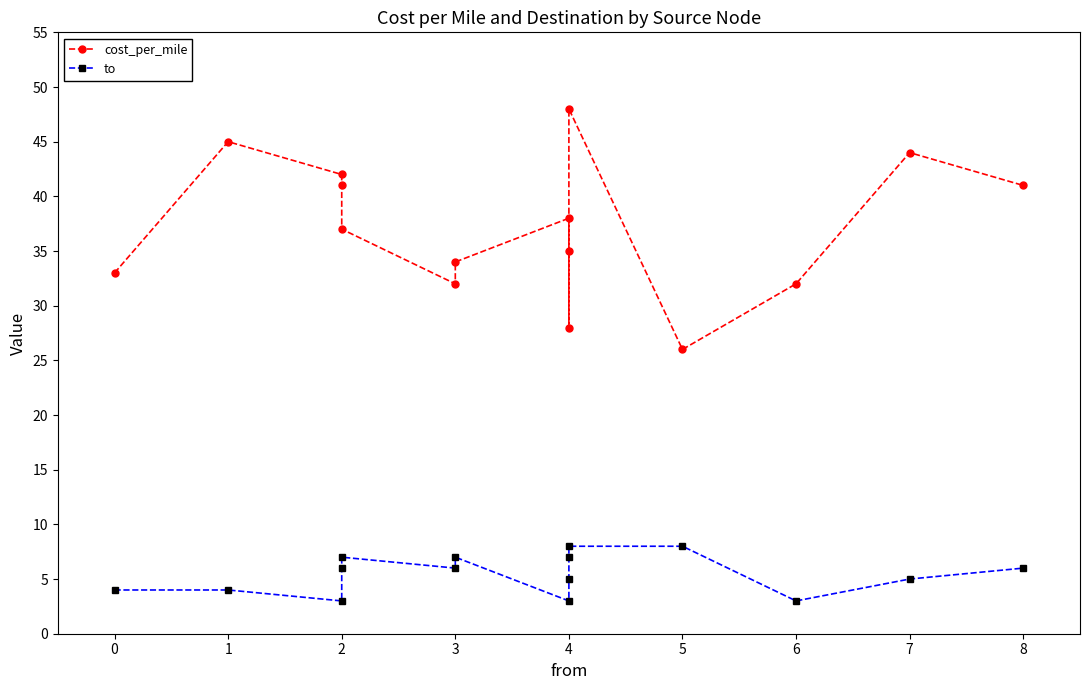

How many categories are shown in the chart?

15